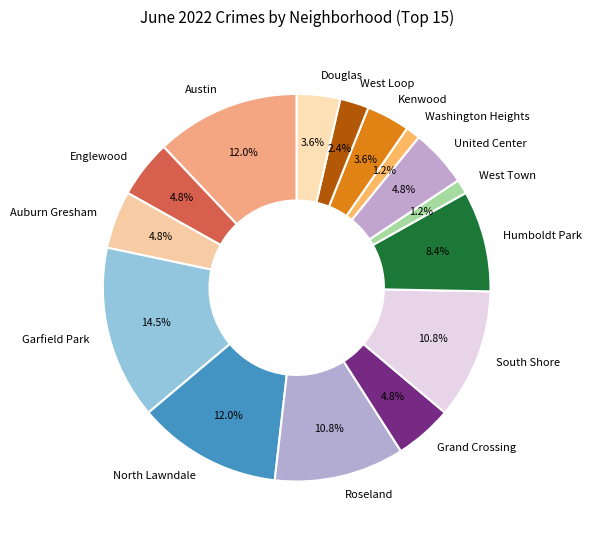

What is the largest slice in the pie chart?

Garfield Park